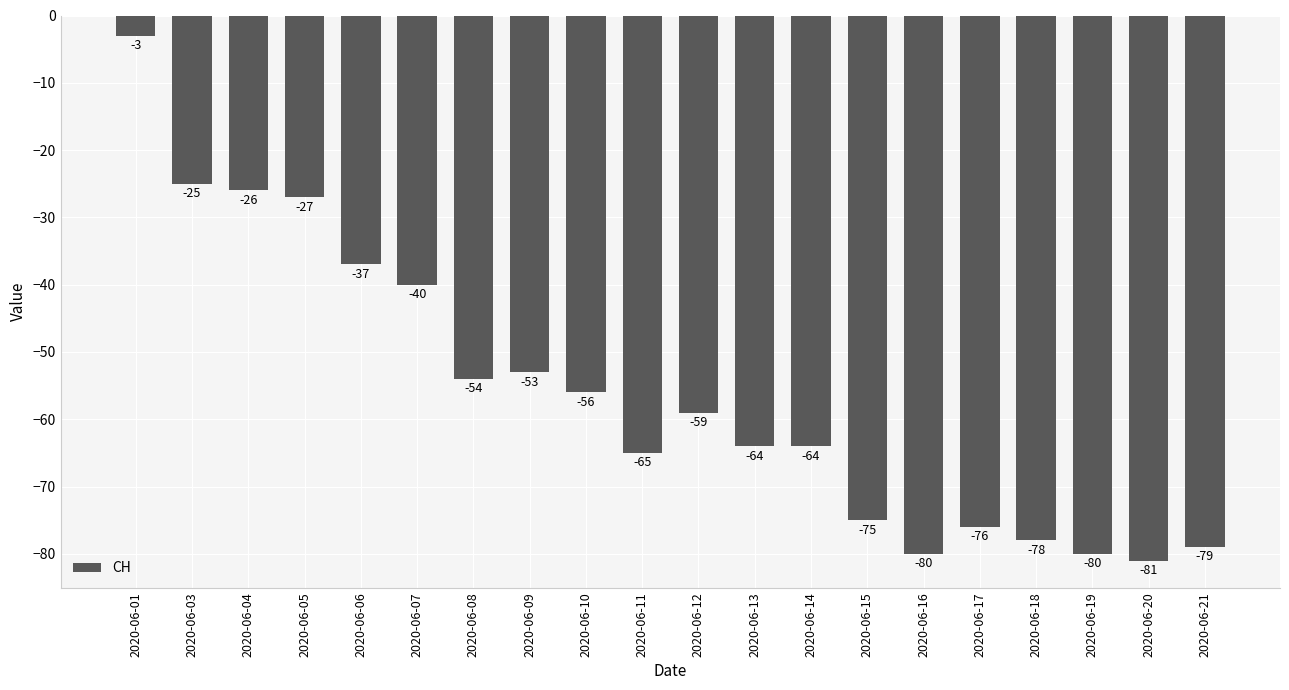

Which category has the highest value across all series?

2020-06-01